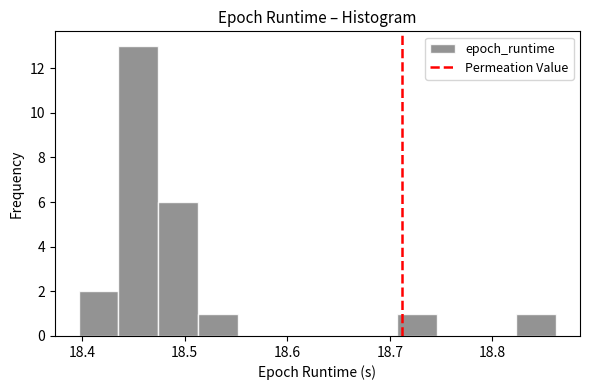

Read against the x-axis, roughly where is the centre of the tallest bar?

18.45